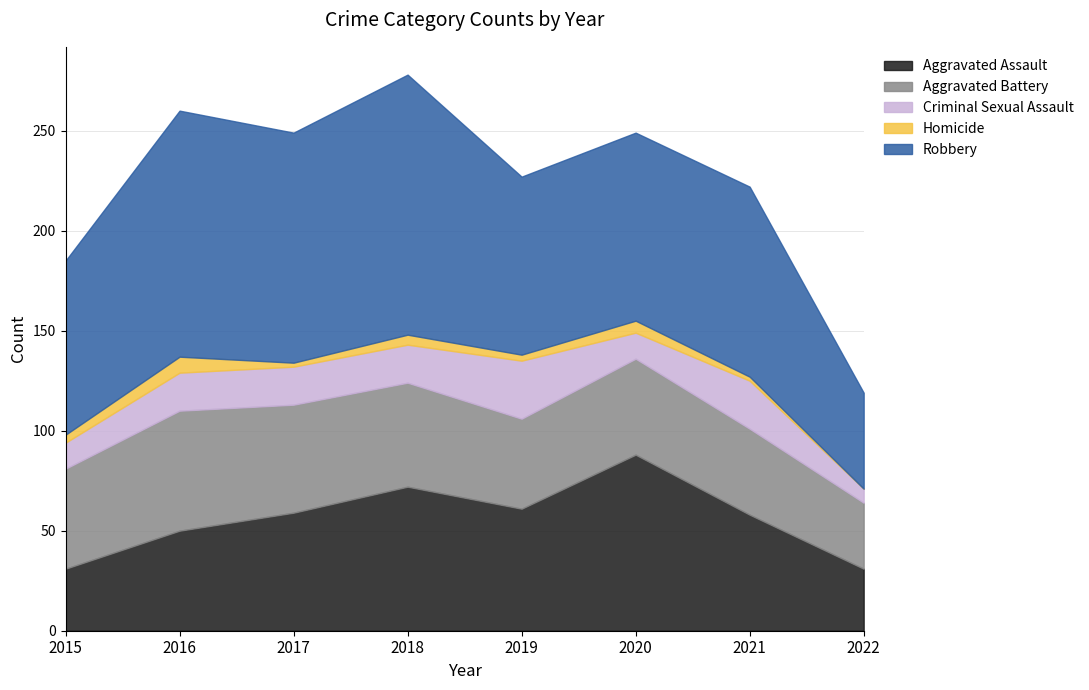

The value of Homicide at 2022 is -3. True or false?

False